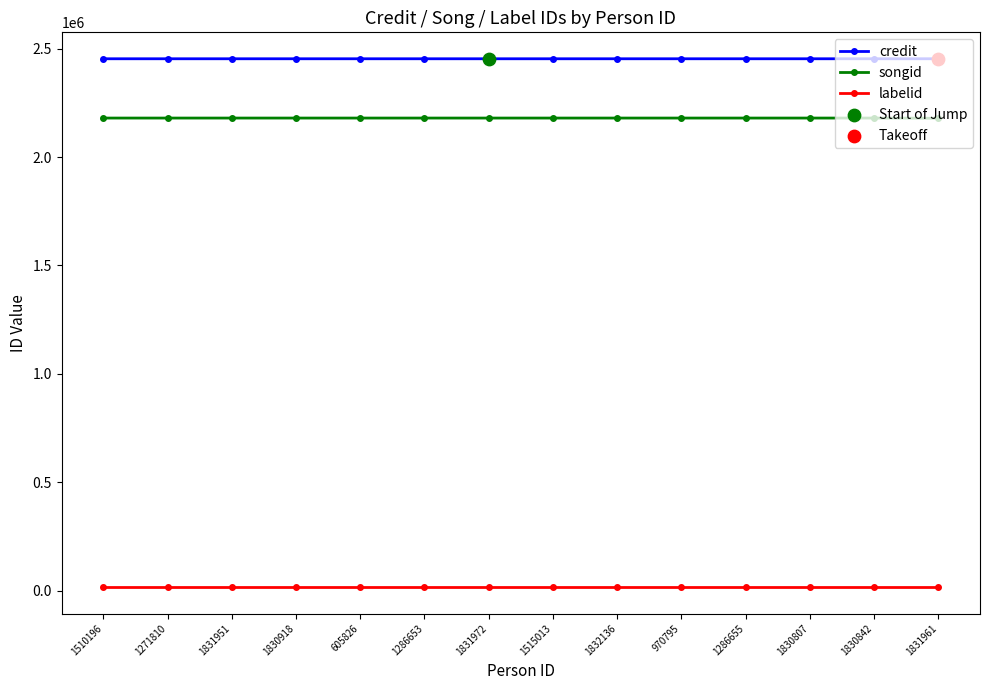

Is it true that credit equals 2453768 at 970795?

True